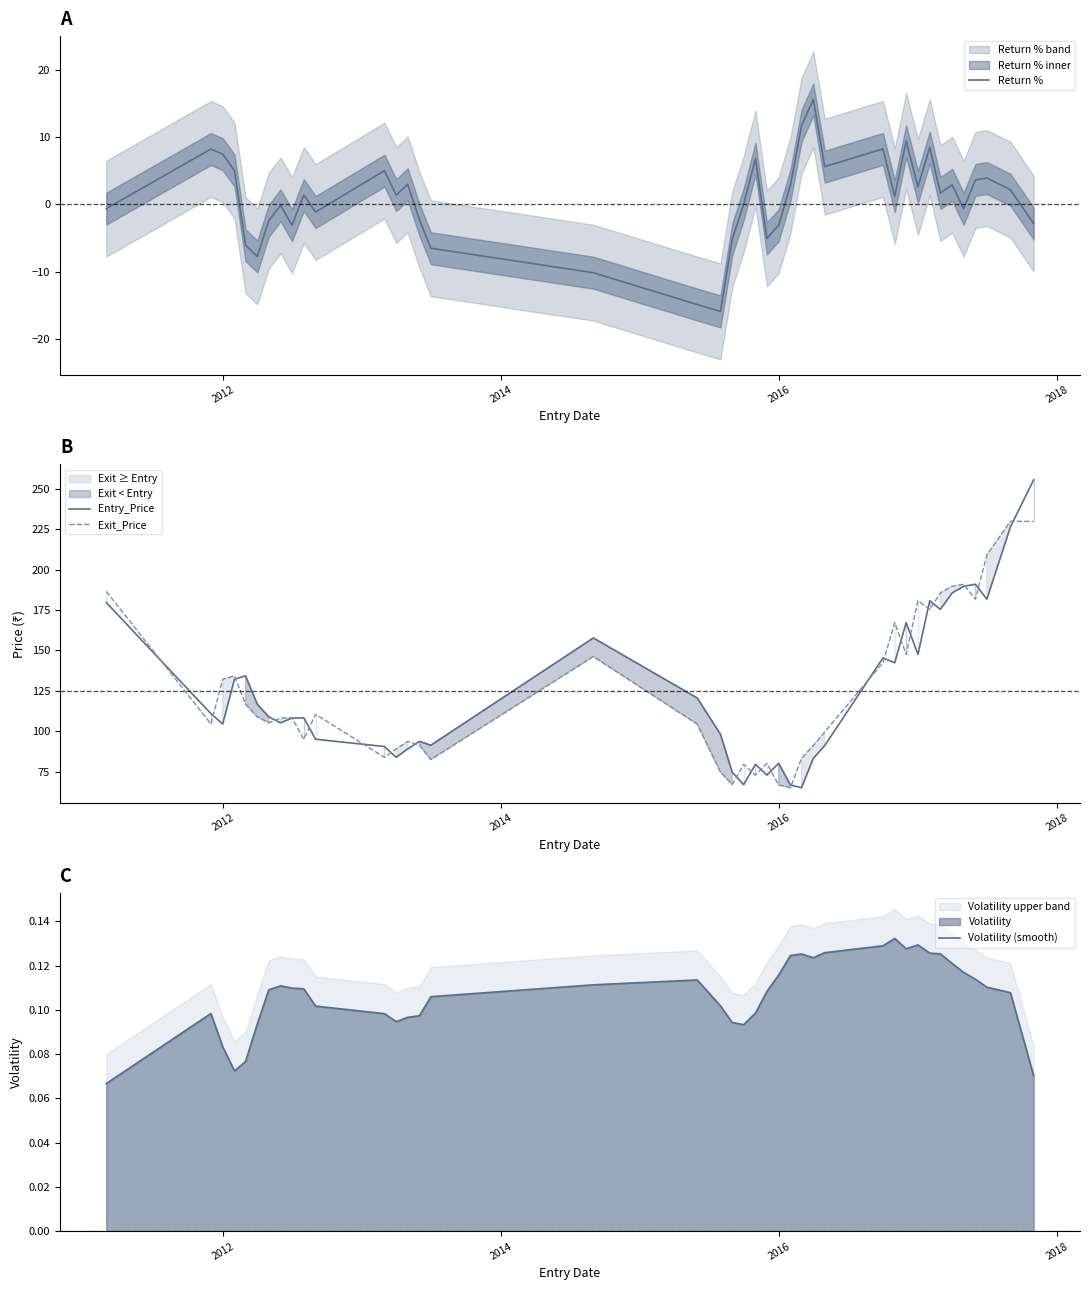

What is the maximum value for Return %?

15.6